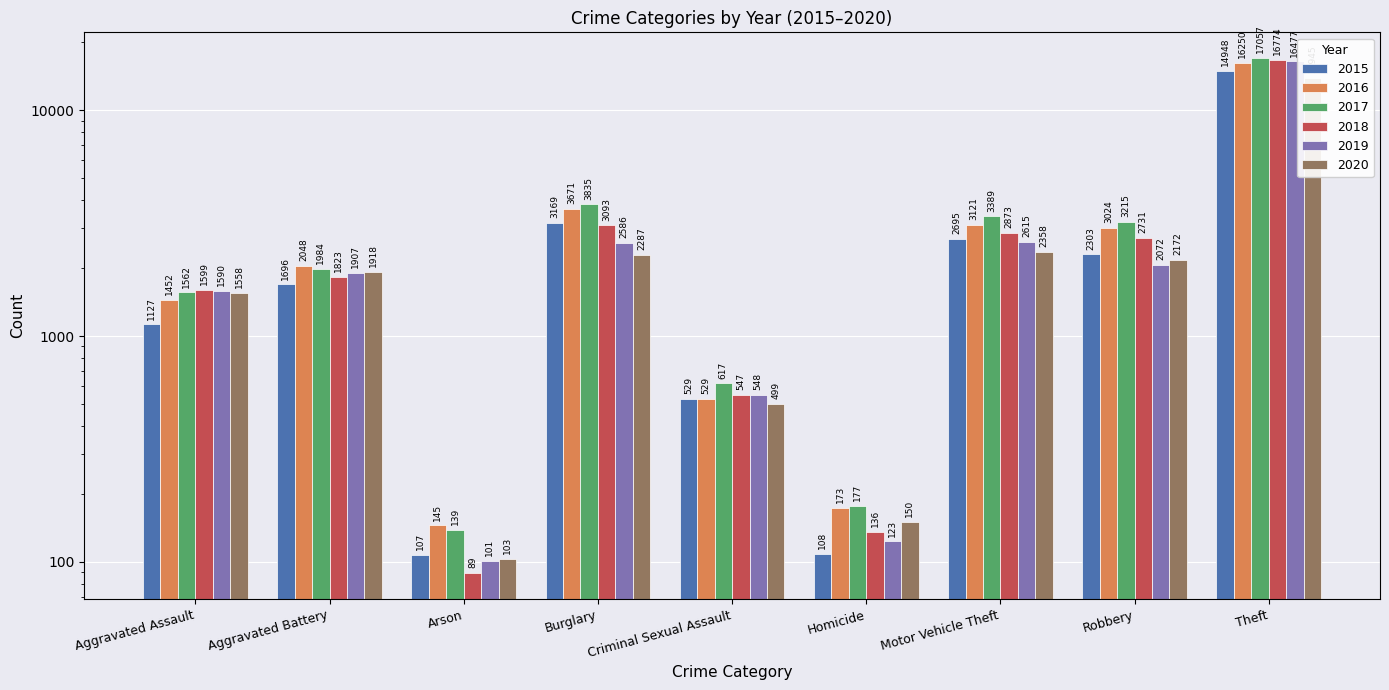

Reading right to left, list all the values displayed in this chart.

2015: 14948	2303	2695	108	529	3169	107	1696	1127
2016: 16250	3024	3121	173	529	3671	145	2048	1452
2017: 17057	3215	3389	177	617	3835	139	1984	1562
2018: 16774	2731	2873	136	547	3093	89	1823	1599
2019: 16477	2072	2615	123	548	2586	101	1907	1590
2020: 13945	2172	2358	150	499	2287	103	1918	1558